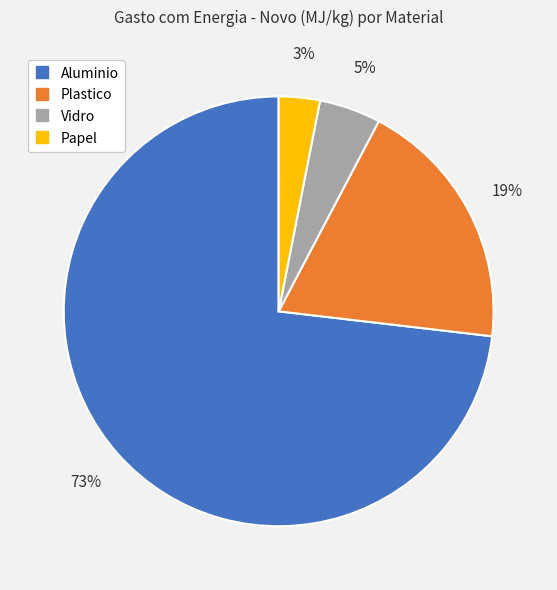

True or false: Vidro accounts for 5% of the total.

True